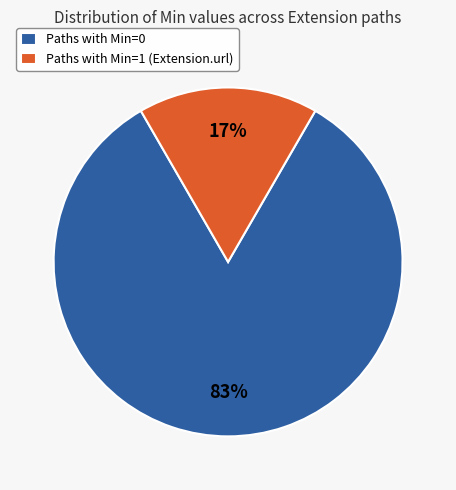

Which category accounts for the majority?

Paths with Min=0